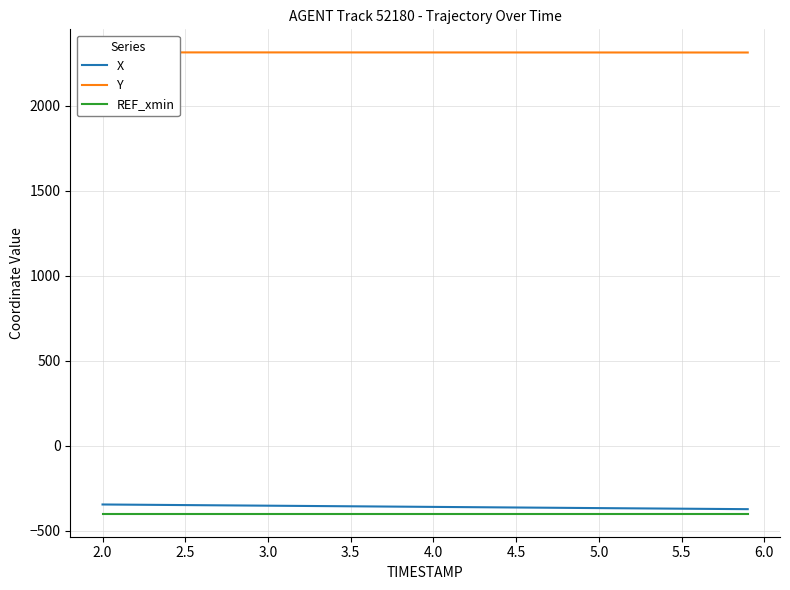

Count the number of categories in the chart.

40